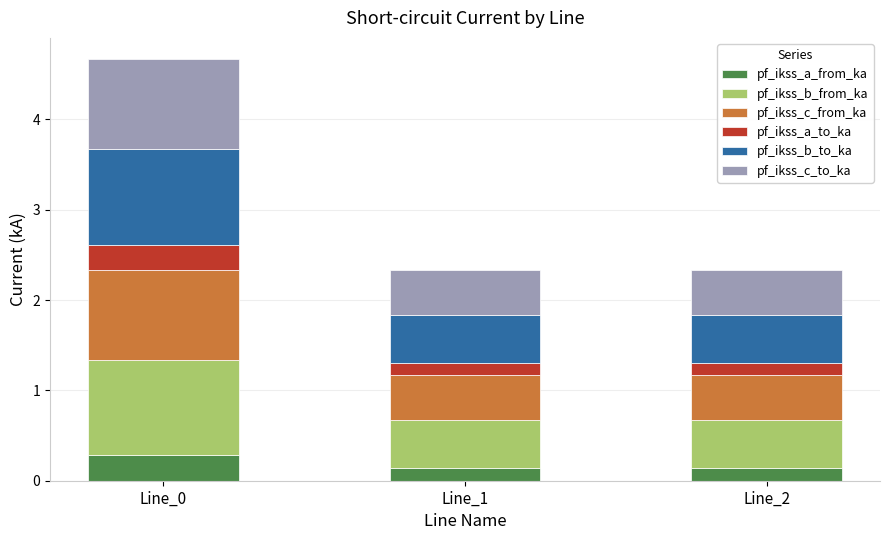

The value of pf_ikss_a_from_ka at Line_1 is 0.1. True or false?

True